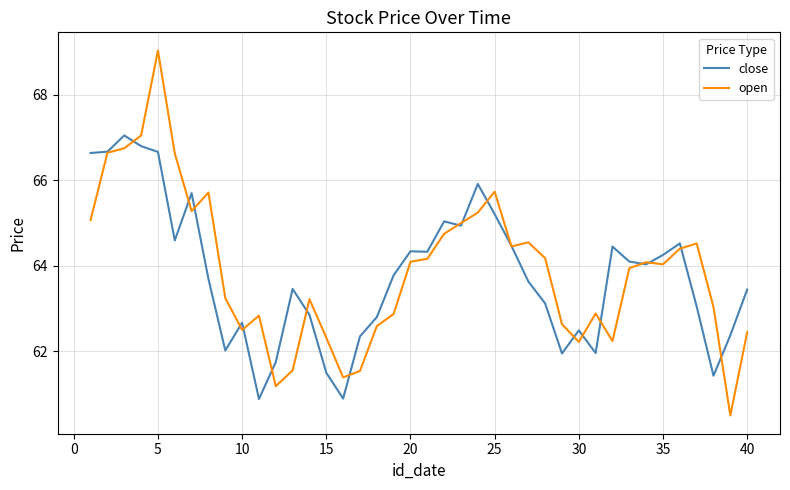

Rank the series by their maximum value, from highest to lowest.

open, close